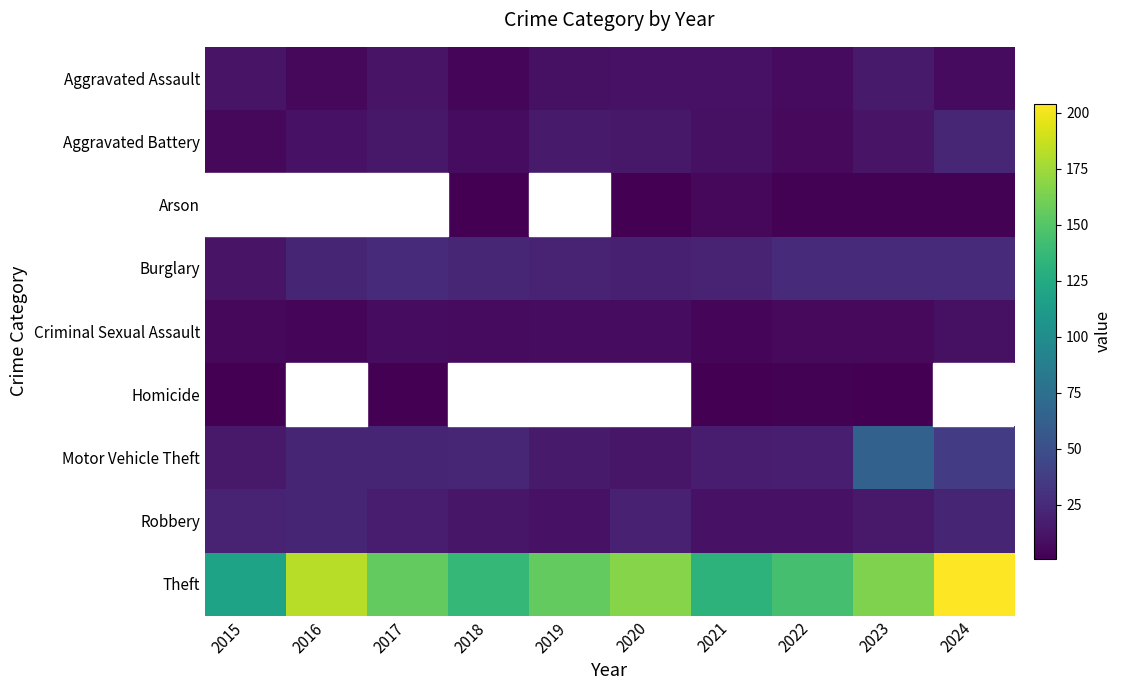

What is the sum of all Theft values?

1559.0